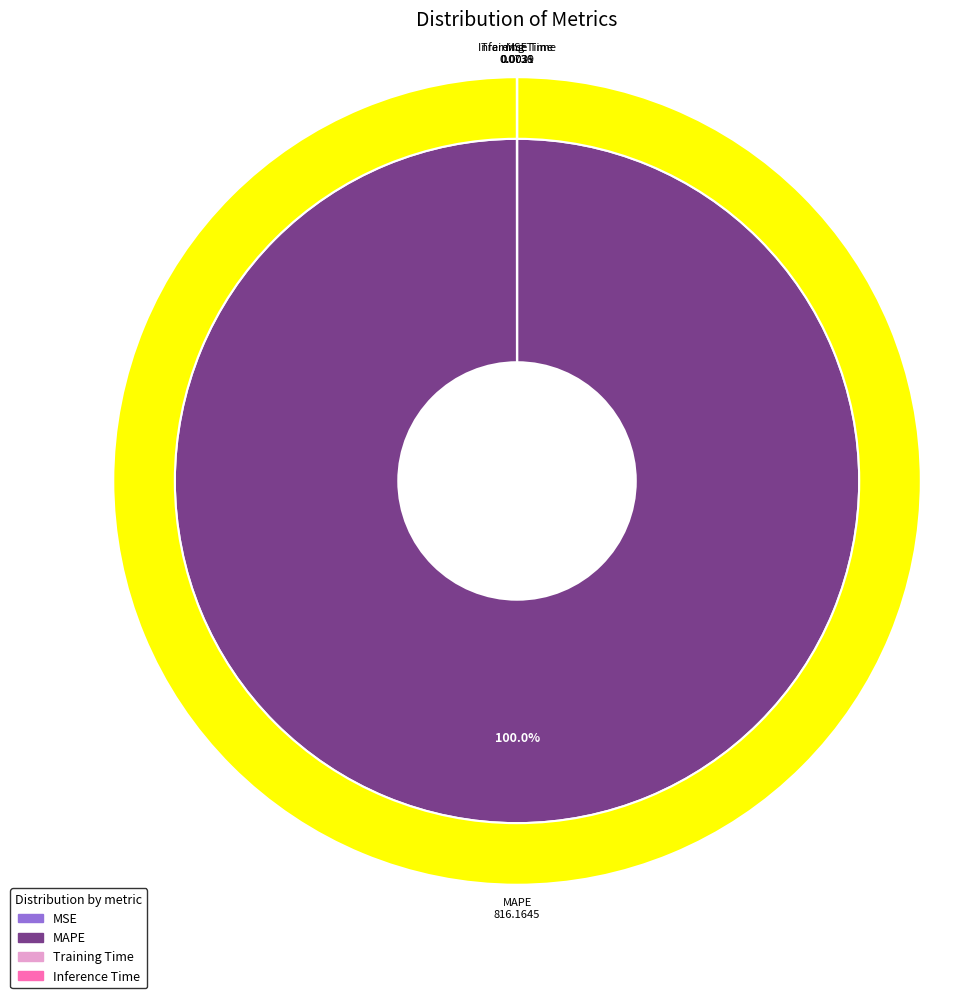

To the nearest percent, what is the difference between the largest and smallest slice percentages?

100%